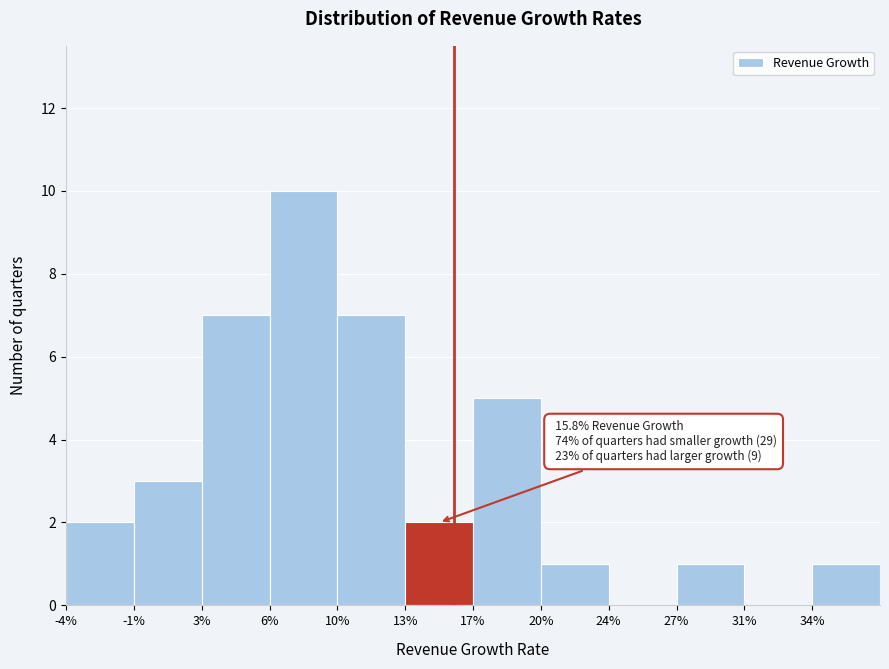

Reading left to right, extract all data points from this chart.

-4%=2	-1%=3	3%=7	6%=10	10%=7	13%=2	17%=5	20%=1	24%=0	27%=1	31%=0	34%=1